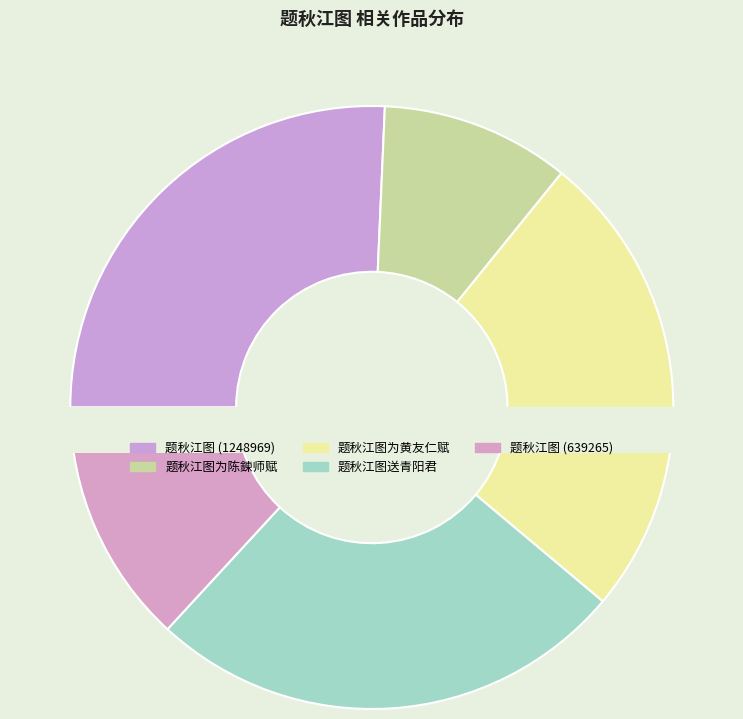

Which category has the biggest portion of the pie?

题秋江图送青阳君